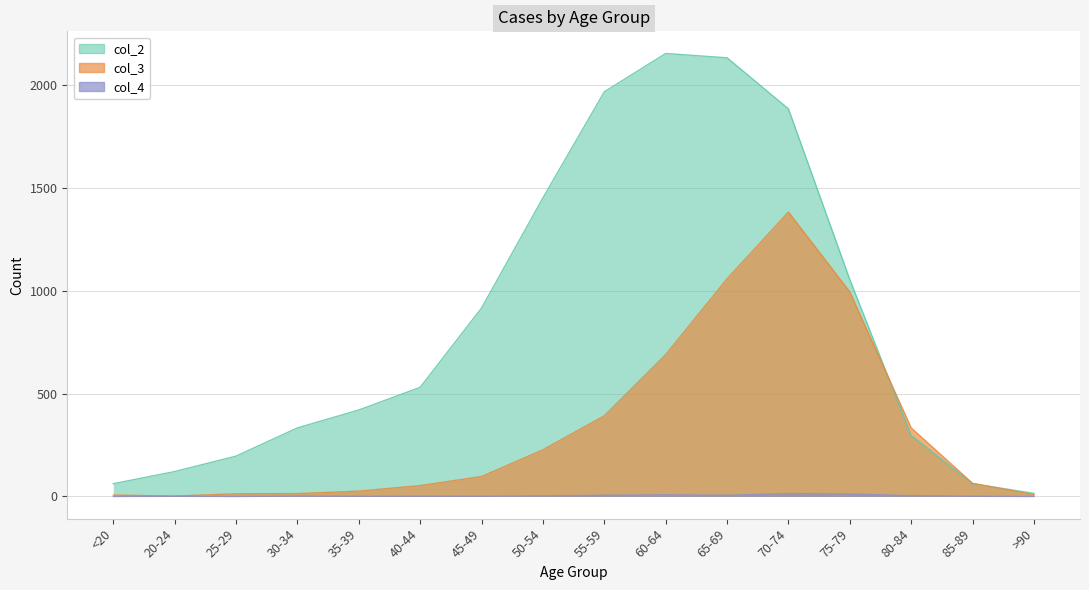

Rank the series by their maximum value, from lowest to highest.

col_4, col_3, col_2